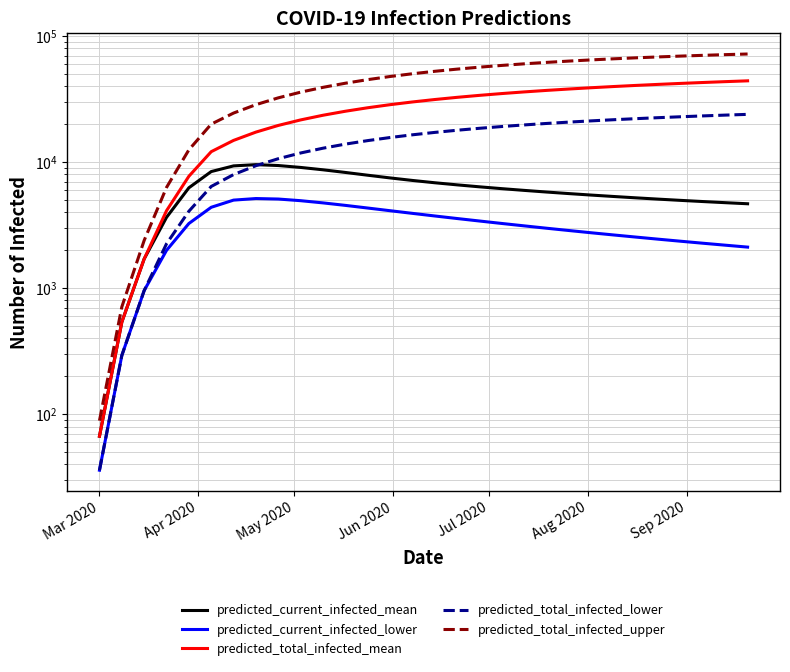

Is it true that predicted_total_infected_mean equals 50899 at 15?

False